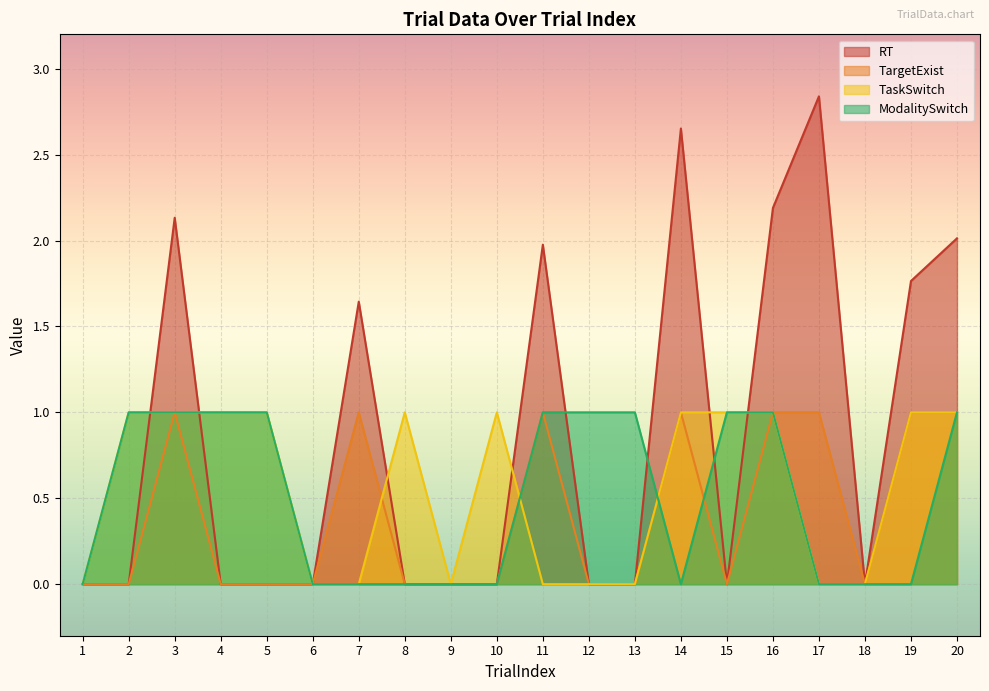

Count the TaskSwitch values in the range 0 to 1.

20